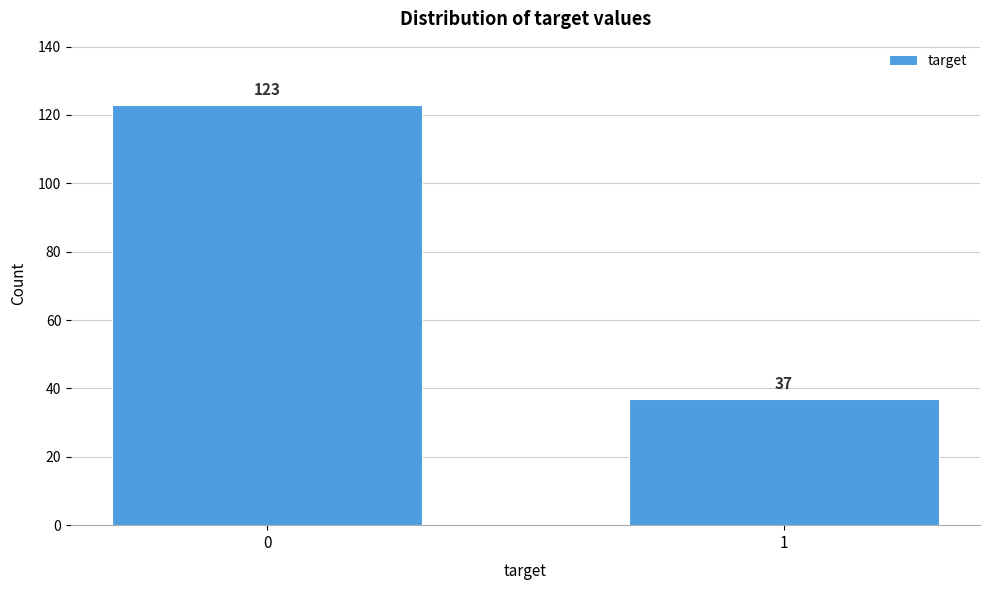

Reading right to left, what are all the values shown in this chart?

37	123